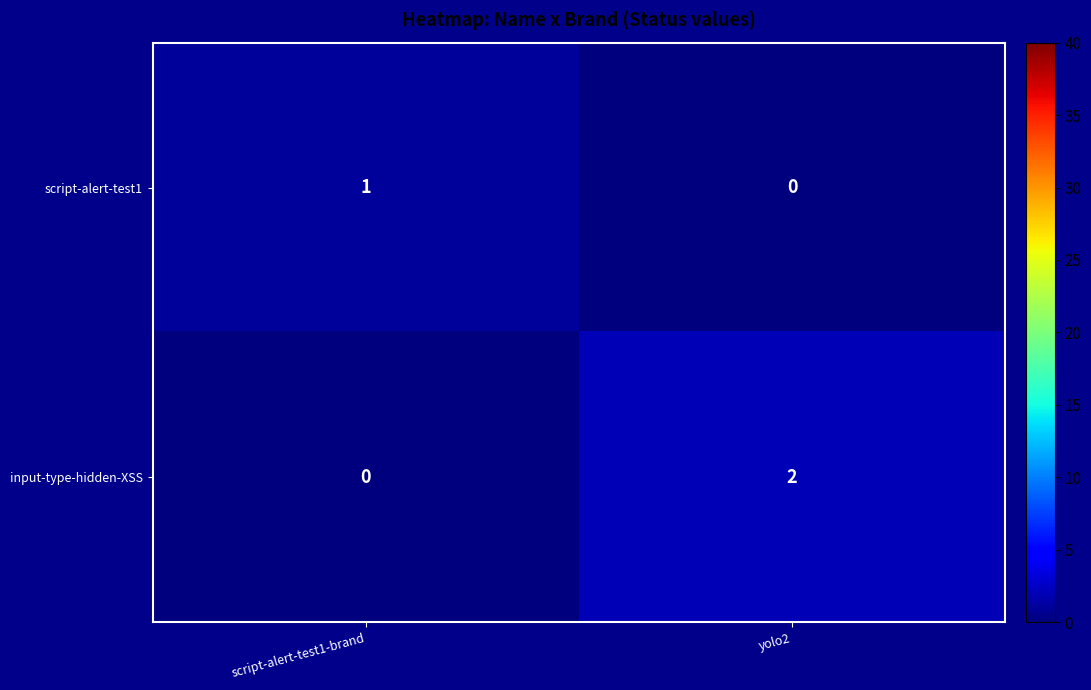

Reading left to right, extract all data points from this chart.

script-alert-test1: 1	0
input-type-hidden-XSS: 0	2